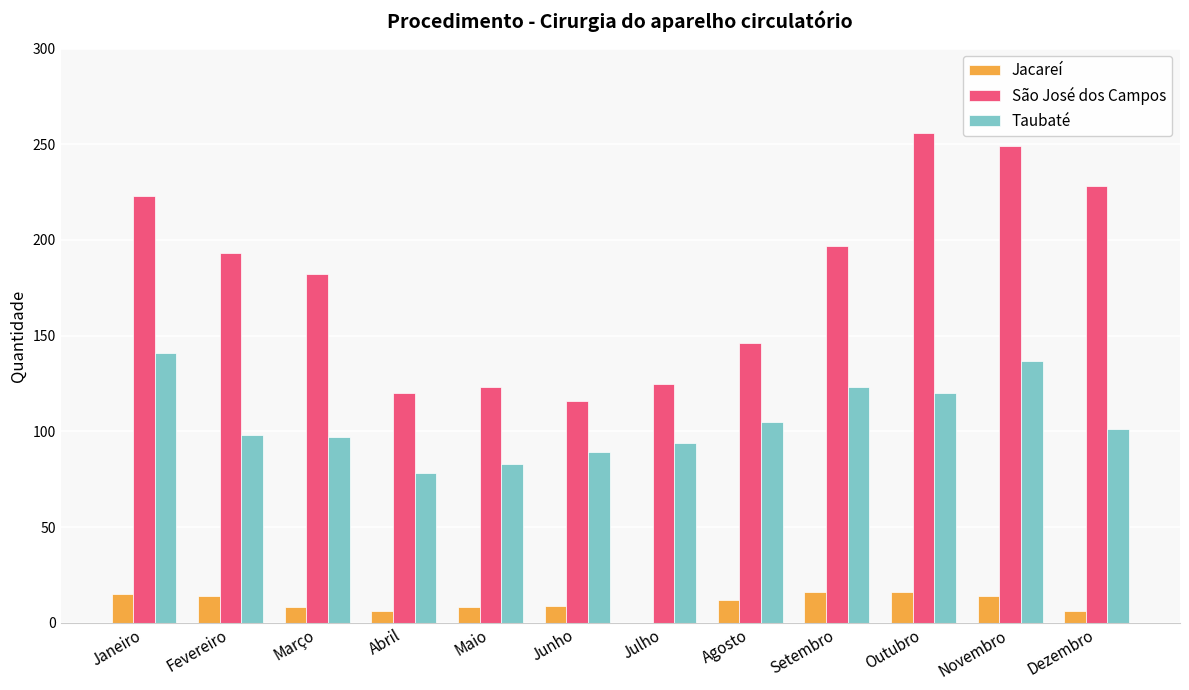

What value does the São José dos Campos series have at Junho?

116